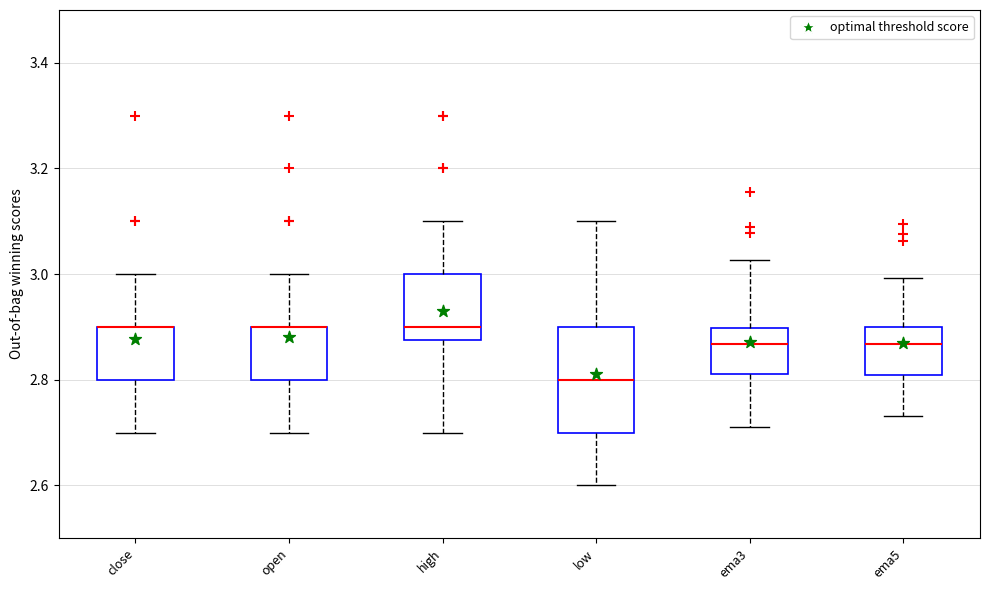

Reading left to right, read every box against the y-axis: the position of its median line, the range the box covers, and the ends of its whiskers. The values are not printed on the chart, so give them approximately, as read against the axis.

close: median 2.90 (drawn on the box's upper edge), box 2.80 to 2.90, whiskers 2.70 to 3.00
open: median 2.90 (drawn on the box's upper edge), box 2.80 to 2.90, whiskers 2.70 to 3.00
high: median 2.90, box 2.88 to 3.00, whiskers 2.70 to 3.10
low: median 2.80, box 2.70 to 2.90, whiskers 2.60 to 3.10
ema3: median 2.86, box 2.82 to 2.90, whiskers 2.72 to 3.02
ema5: median 2.86, box 2.80 to 2.90, whiskers 2.74 to 3.00